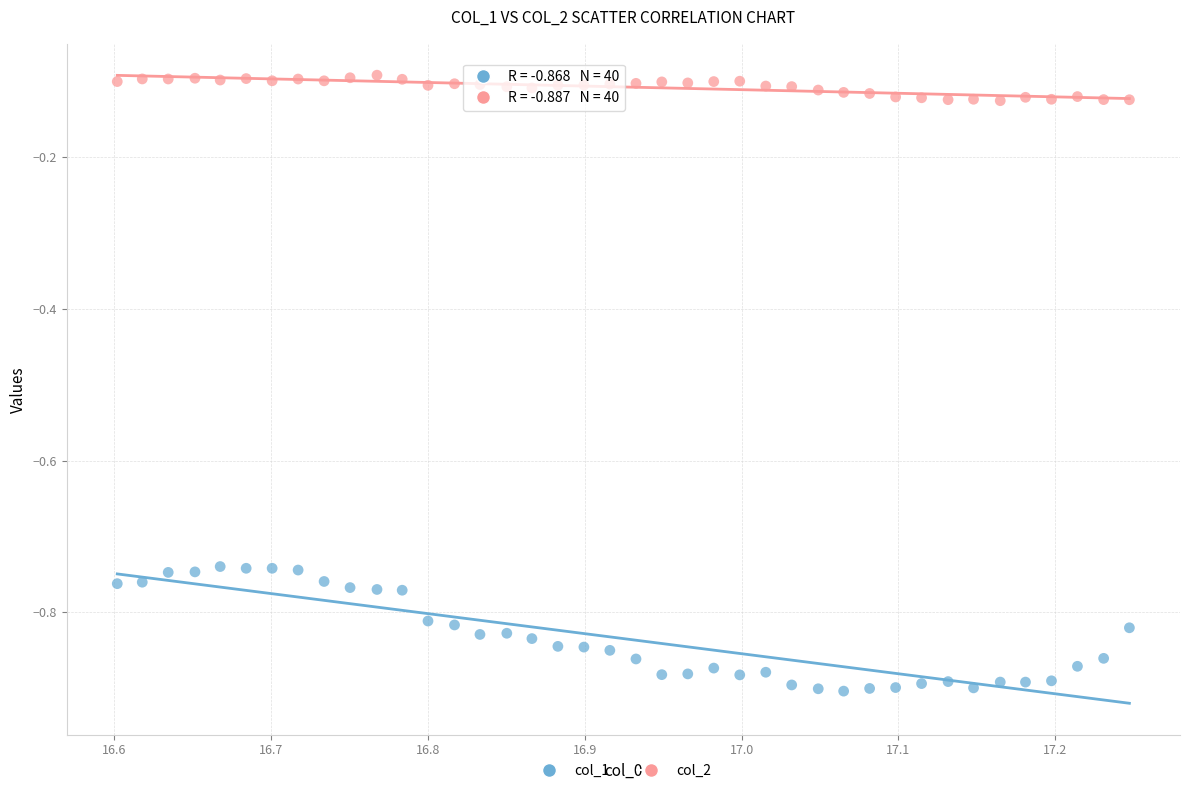

Across all data points, what is the range of X values (max minus min)?

0.6